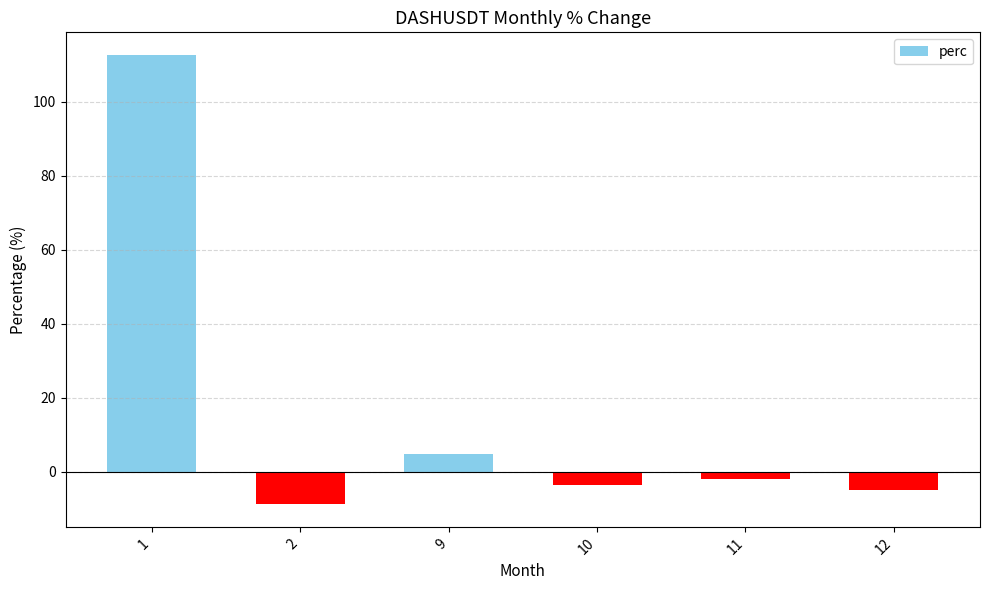

List the labels in order of value, largest first.

1, 9, 11, 10, 12, 2